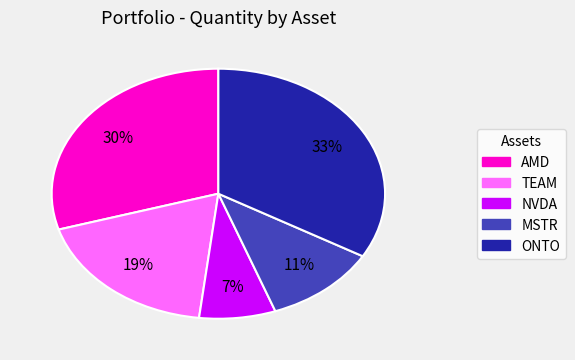

Rank the categories by value from lowest to highest.

NVDA, MSTR, TEAM, AMD, ONTO